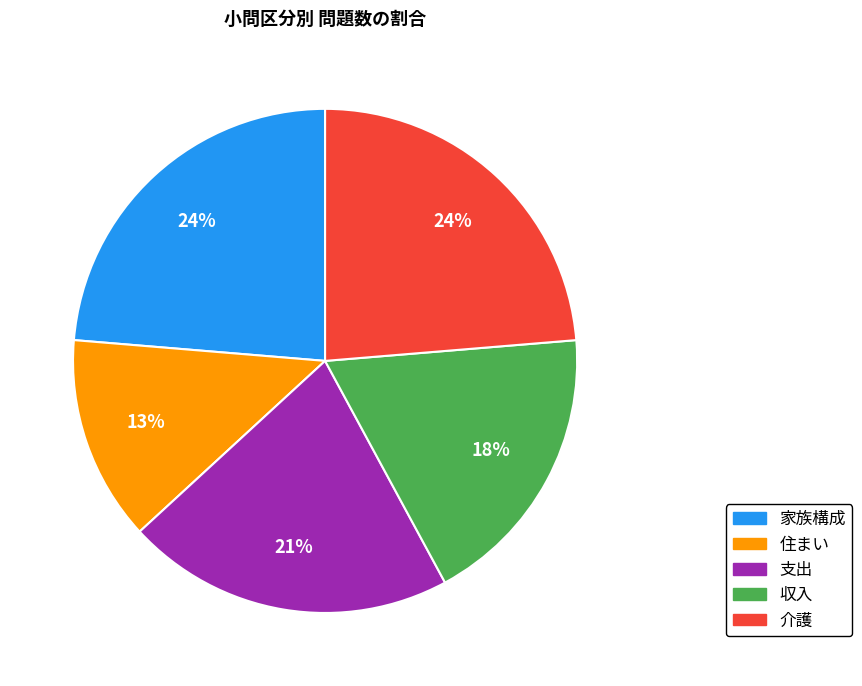

True or false: 住まい accounts for 27% of the total.

False